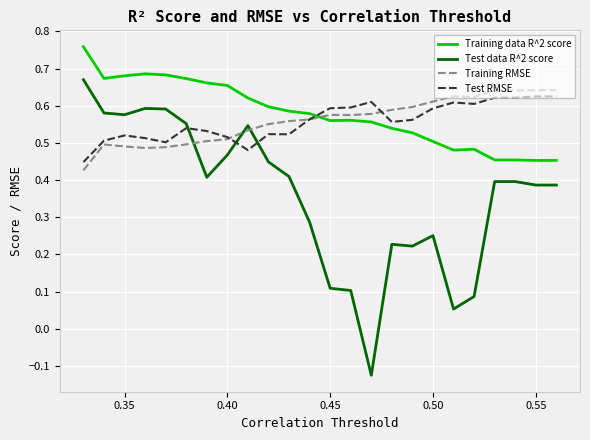

Which series has the largest range (max minus min)?

Test data R^2 score